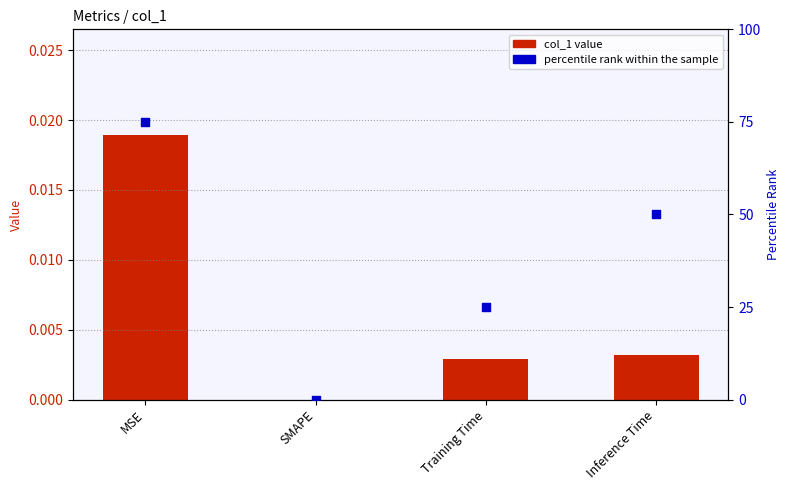

Which series reaches the maximum Y coordinate?

percentile rank within the sample